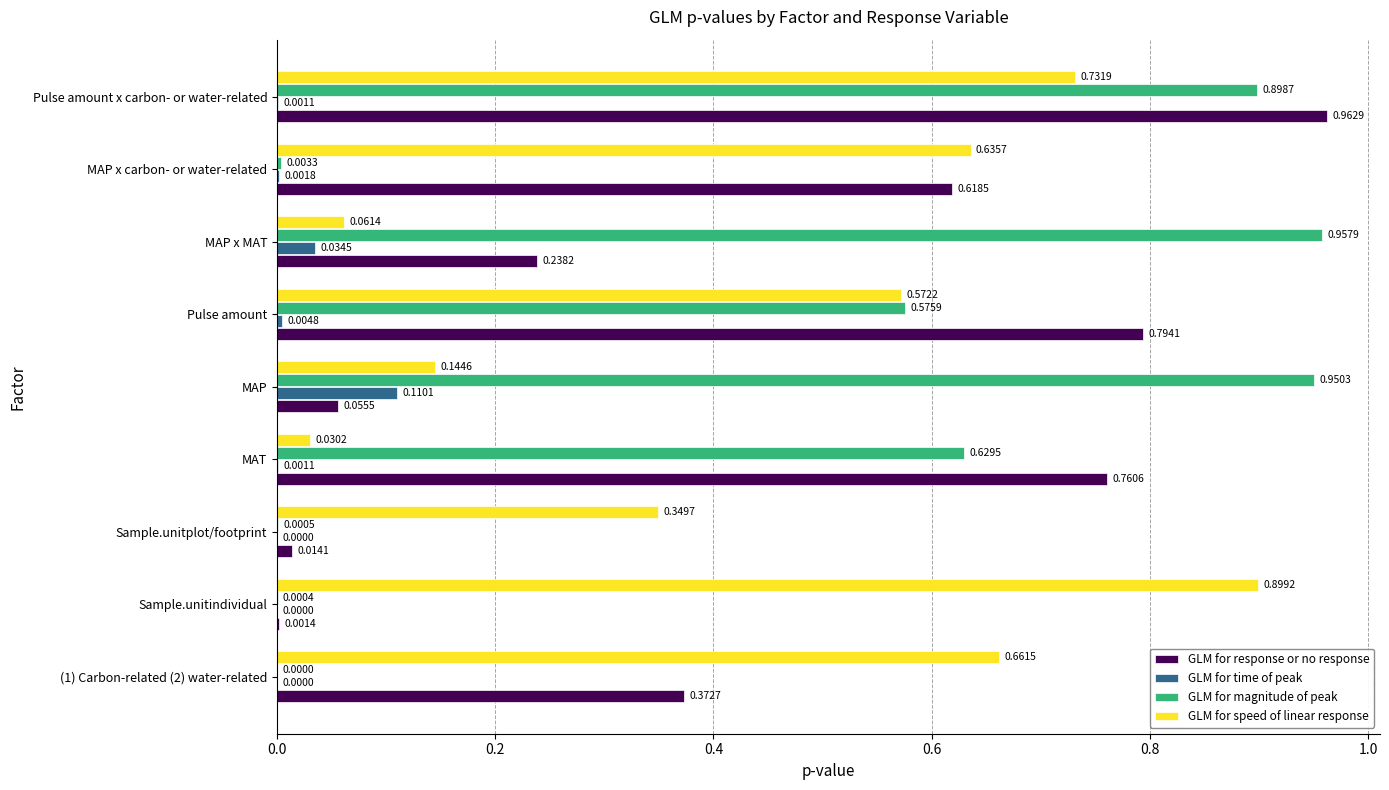

Between Pulse amount and MAP x MAT, which series saw the biggest shift?

GLM for response or no response